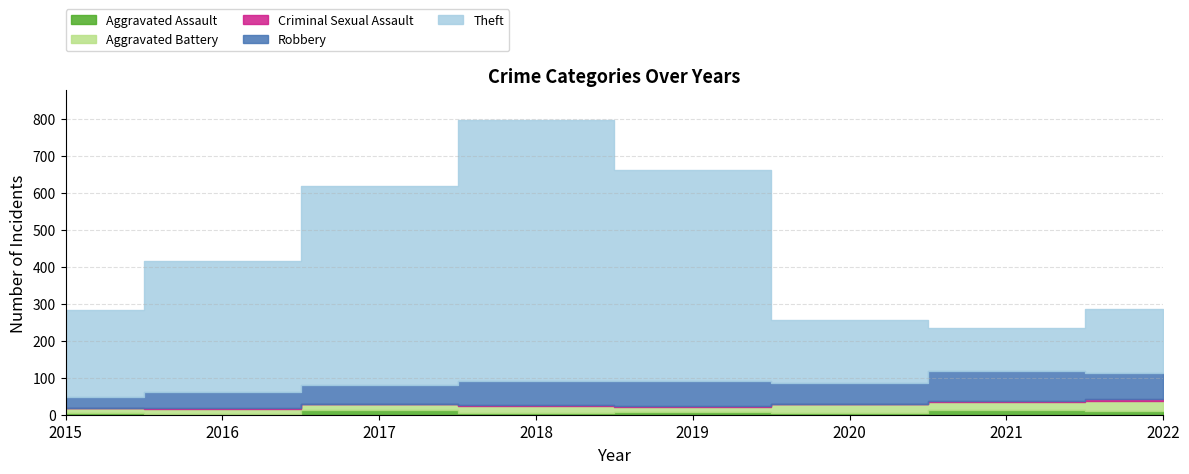

In Robbery, how many points are higher than both neighbors (excluding endpoints)?

2